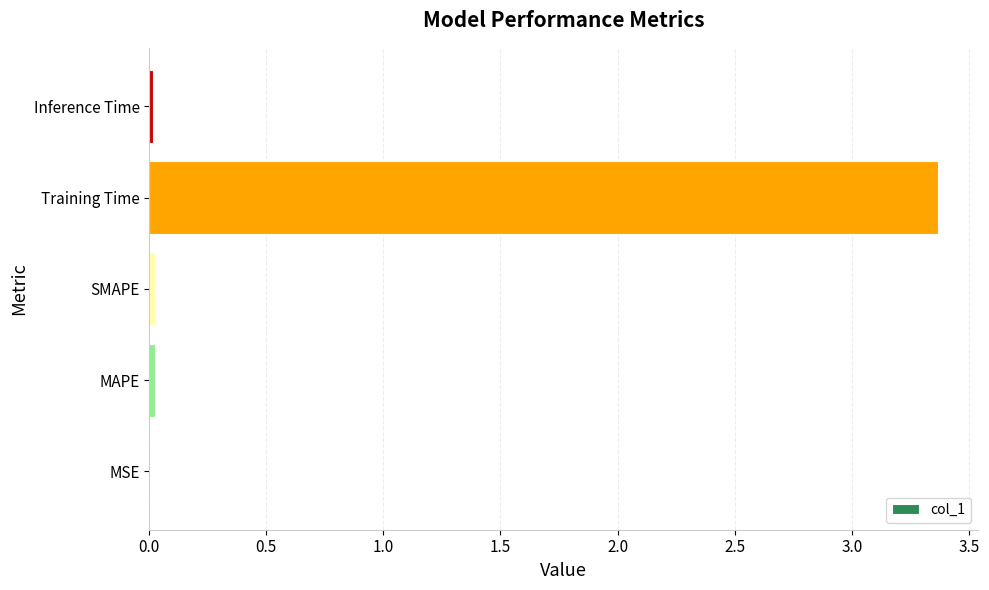

What is the average value?

0.7